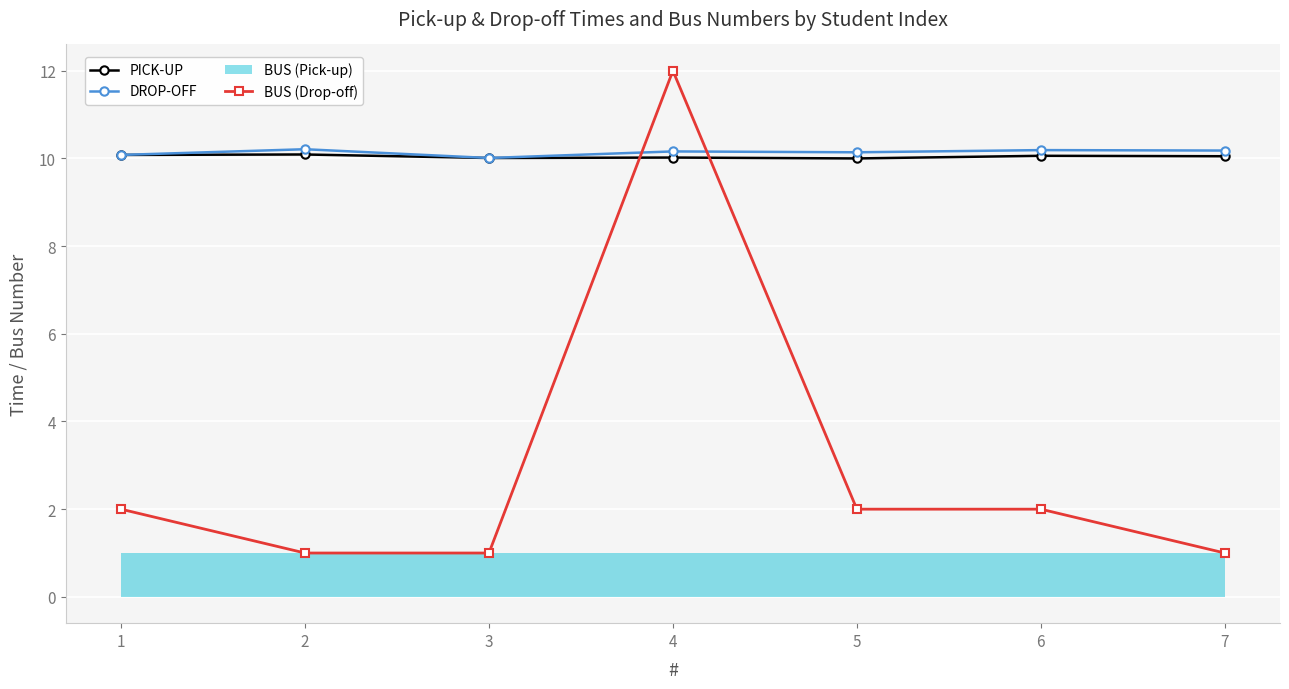

What is the difference between the highest and lowest values at 5?

8.1